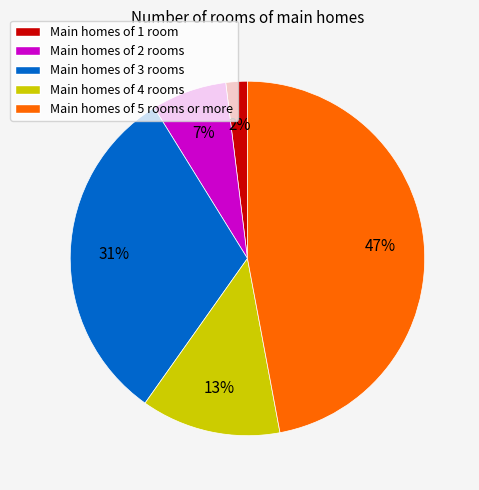

The Main homes of 5 rooms or more slice represents 47% of the pie. True or false?

True